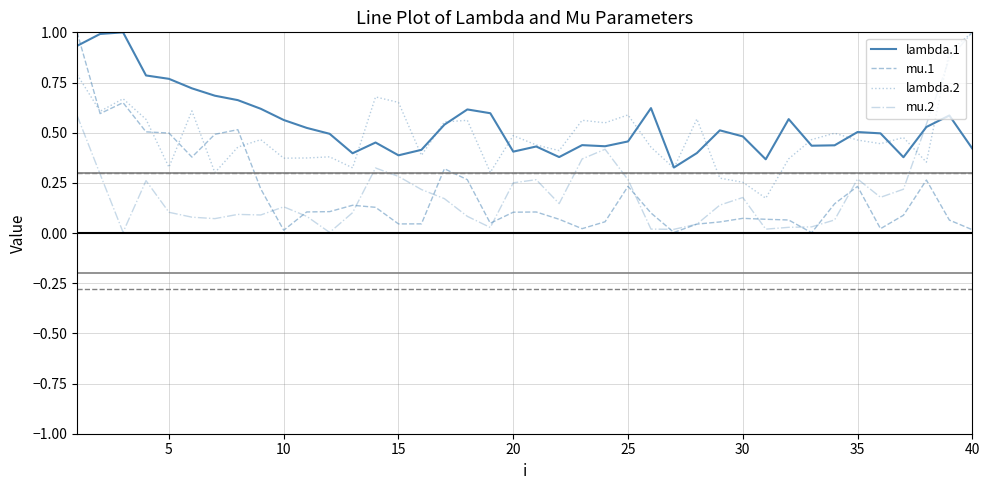

What is the greatest value displayed?

1.0